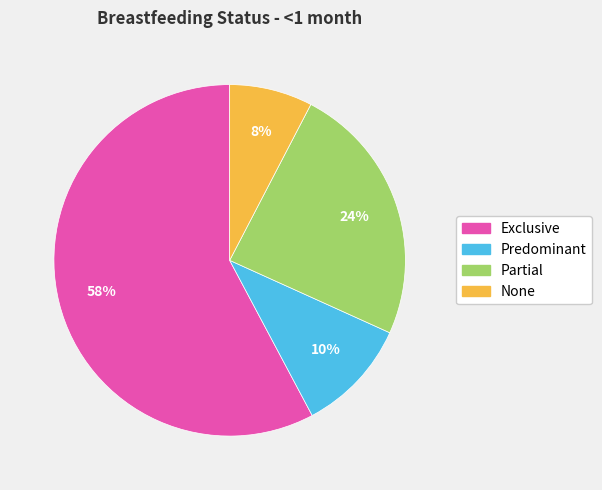

The Partial slice represents 10% of the pie. True or false?

False